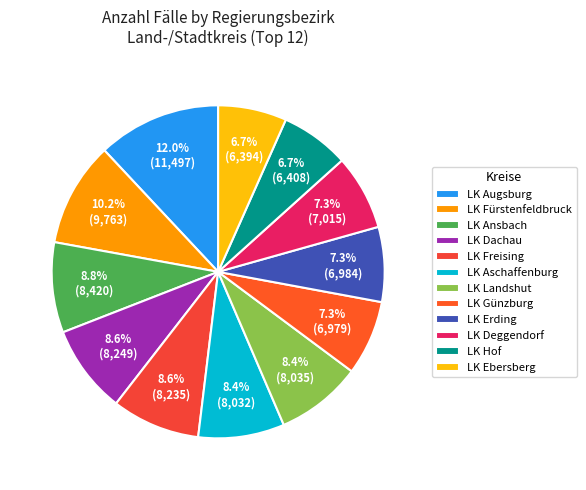

To the nearest percent, what is the average slice percentage?

8%